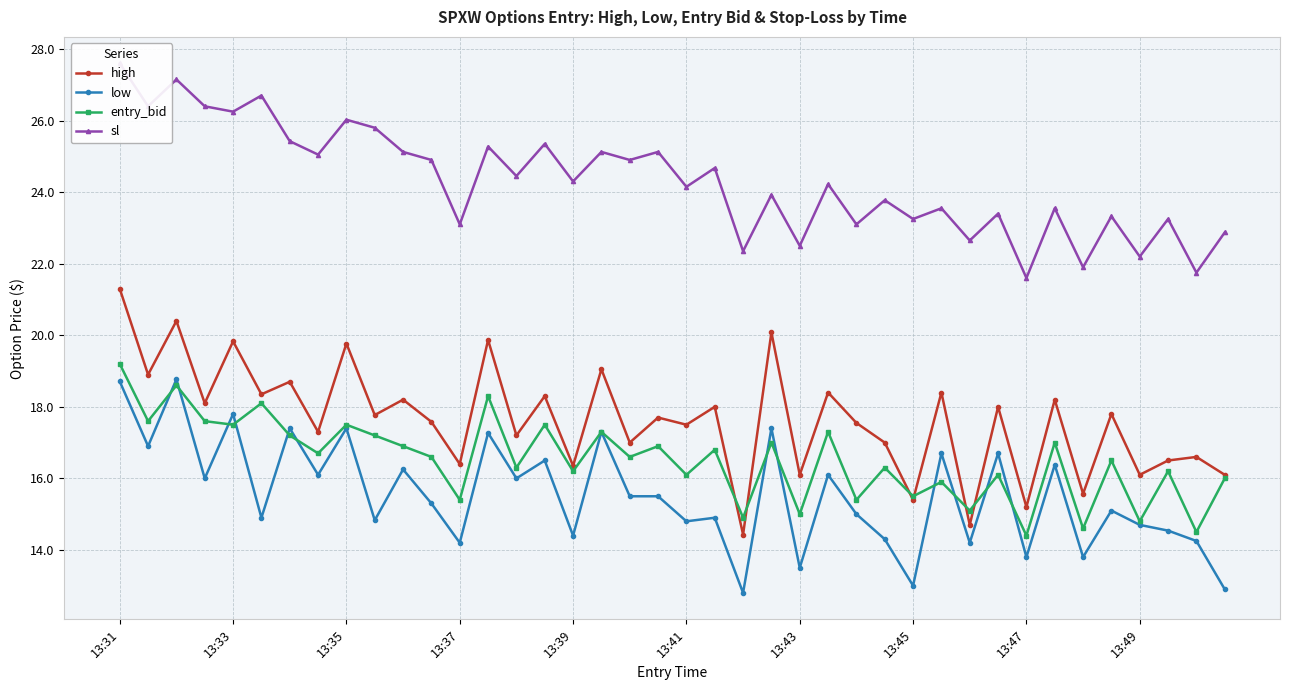

Reading left to right, extract all data points from this chart.

high: 21.3	18.9	20.4	18.1	19.8	18.4	18.7	17.3	19.8	17.8	18.2	17.6	16.4	19.9	17.2	18.3	16.4	19.1	17.0	17.7	17.5	18.0	14.4	20.1	16.1	18.4	17.6	17.0	15.4	18.4	14.7	18.0	15.2	18.2	15.6	17.8	16.1	16.5	16.6	16.1
low: 18.7	16.9	18.8	16.0	17.8	14.9	17.4	16.1	17.4	14.8	16.2	15.3	14.2	17.3	16.0	16.5	14.4	17.3	15.5	15.5	14.8	14.9	12.8	17.4	13.5	16.1	15.0	14.3	13.0	16.7	14.2	16.7	13.8	16.4	13.8	15.1	14.7	14.5	14.2	12.9
entry_bid: 19.2	17.6	18.6	17.6	17.5	18.1	17.2	16.7	17.5	17.2	16.9	16.6	15.4	18.3	16.3	17.5	16.2	17.3	16.6	16.9	16.1	16.8	14.9	17.0	15.0	17.3	15.4	16.3	15.5	15.9	15.1	16.1	14.4	17.0	14.6	16.5	14.8	16.2	14.5	16.0
sl: 27.6	26.4	27.1	26.4	26.2	26.7	25.4	25.1	26.0	25.8	25.1	24.9	23.1	25.3	24.4	25.4	24.3	25.1	24.9	25.1	24.1	24.7	22.4	23.9	22.5	24.2	23.1	23.8	23.2	23.6	22.6	23.4	21.6	23.6	21.9	23.3	22.2	23.2	21.8	22.9